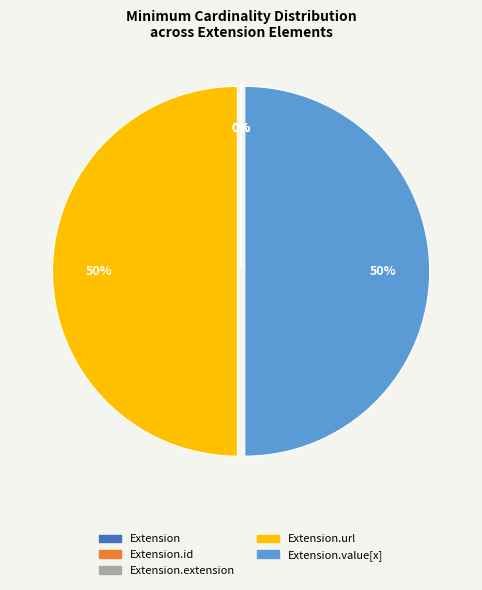

Which has a higher value, Extension or Extension.extension?

Extension